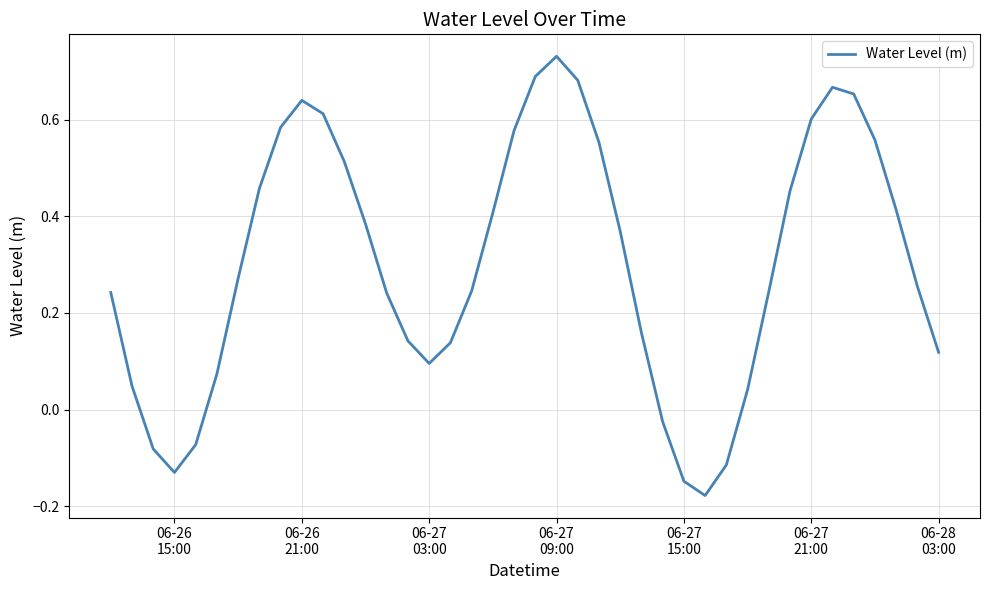

What is the difference between the maximum and minimum values?

0.9